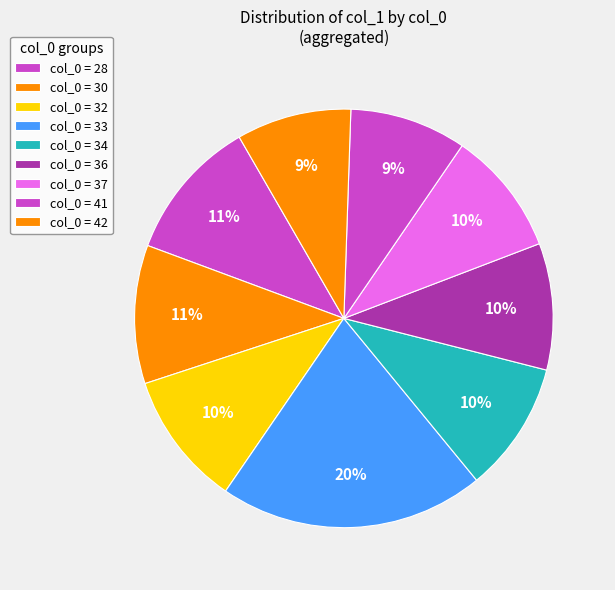

How many slices are in this pie chart?

9